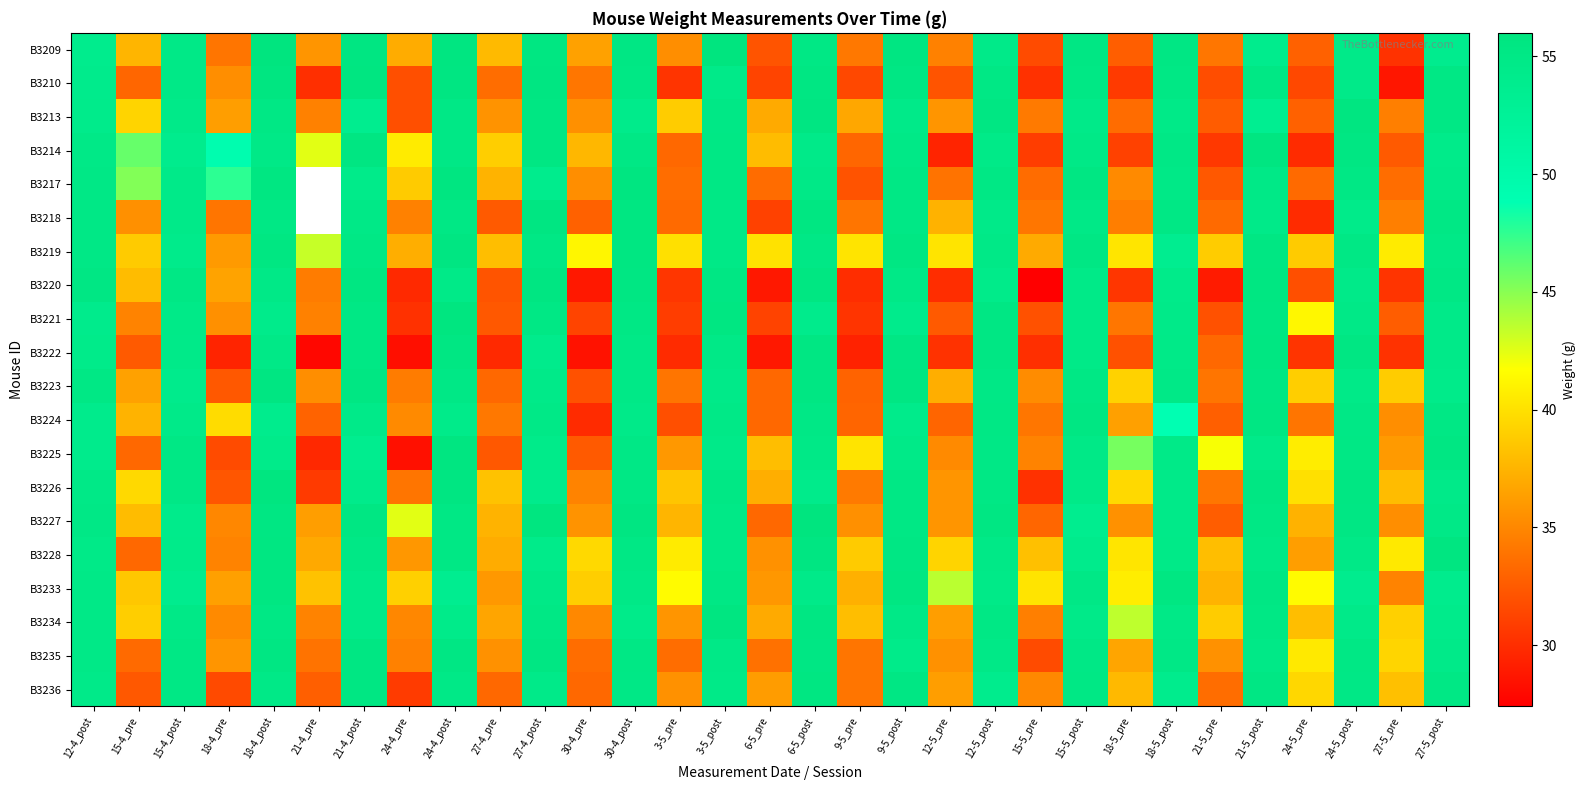

What is the greatest value displayed?

56.0